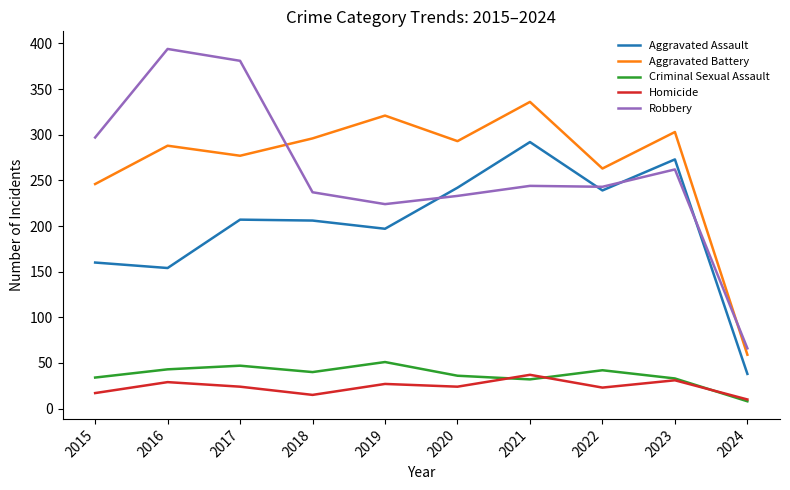

What is the sum of all Robbery values?

2581